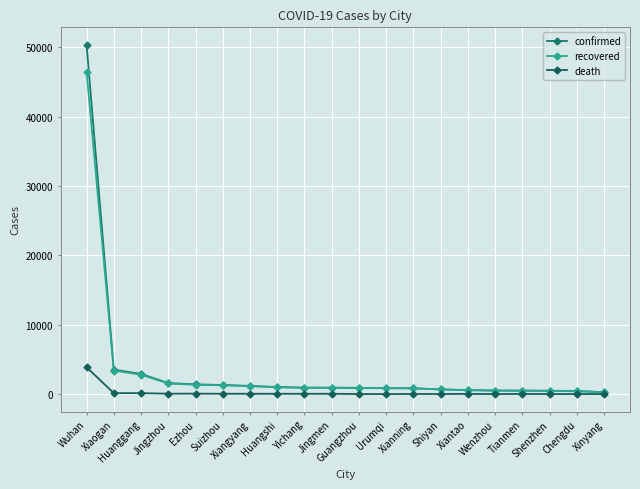

How many lines are shown in the chart?

3